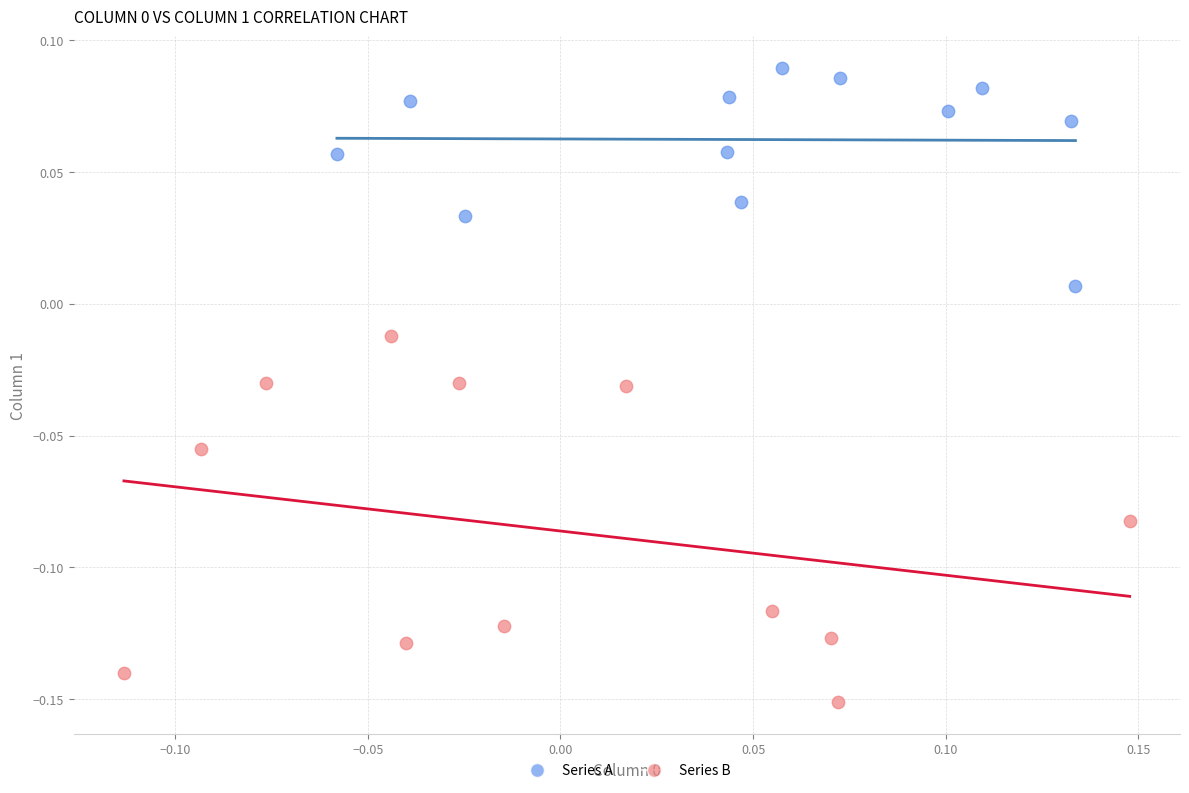

Which series contains the highest Y value?

Series A